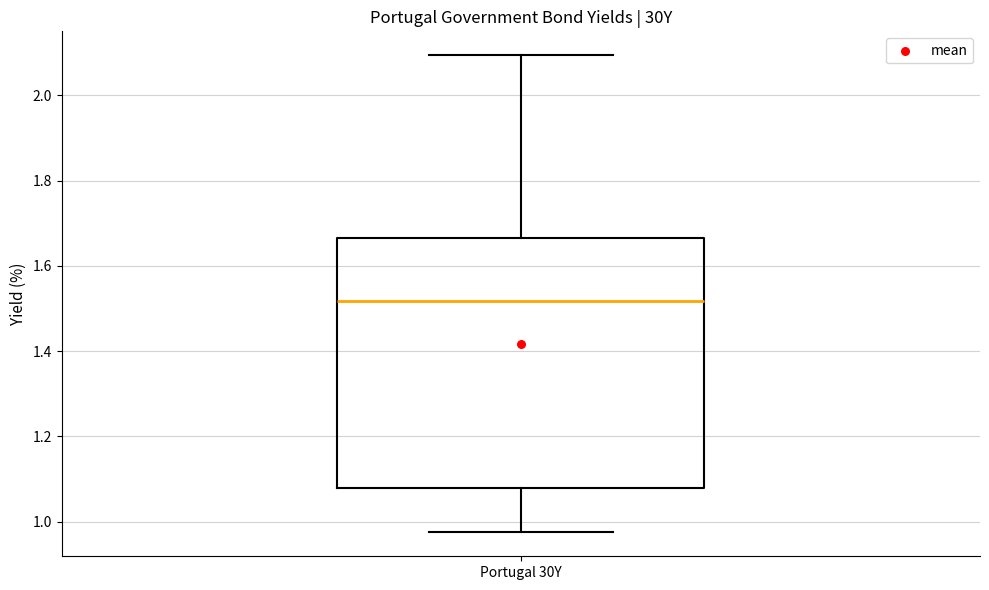

Where does the lower whisker of the box for Portugal 30Y end on the y-axis? The values are not printed on the chart, so give them approximately, as read against the axis.

0.98